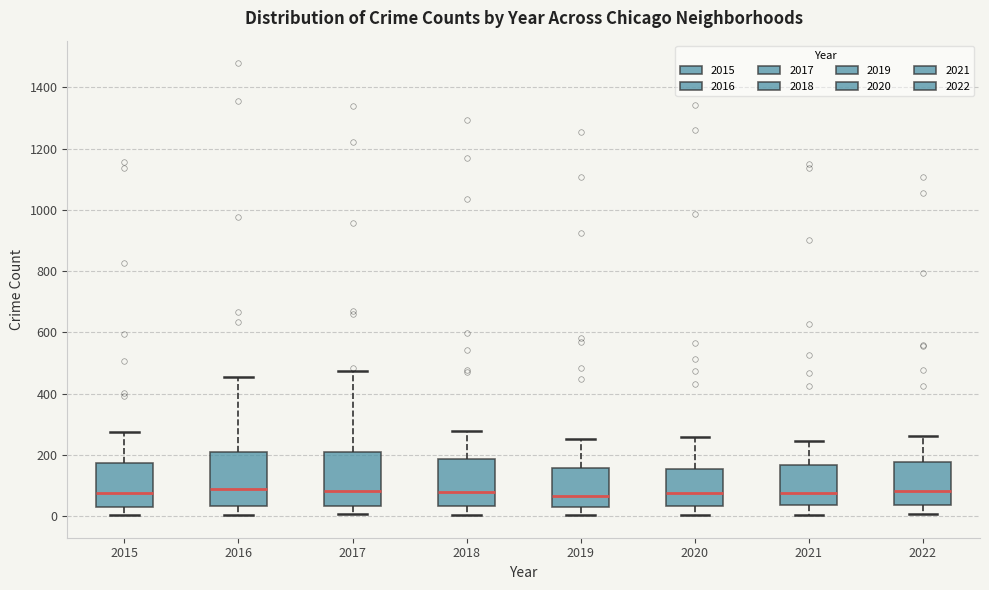

Reading left to right, transcribe this box plot: for each box, give where its median line is, the range the box spans, and where its two whiskers end, as read against the y-axis. The values are not printed on the chart, so give them approximately, as read against the axis.

2015: median 80, box 40 to 180, whiskers 0 to 280
2016: median 80, box 40 to 200, whiskers 0 to 460
2017: median 80, box 40 to 220, whiskers 0 to 480
2018: median 80, box 40 to 180, whiskers 0 to 280
2019: median 60, box 20 to 160, whiskers 0 to 260
2020: median 80, box 40 to 160, whiskers 0 to 260
2021: median 80, box 40 to 160, whiskers 0 to 240
2022: median 80, box 40 to 180, whiskers 0 to 260